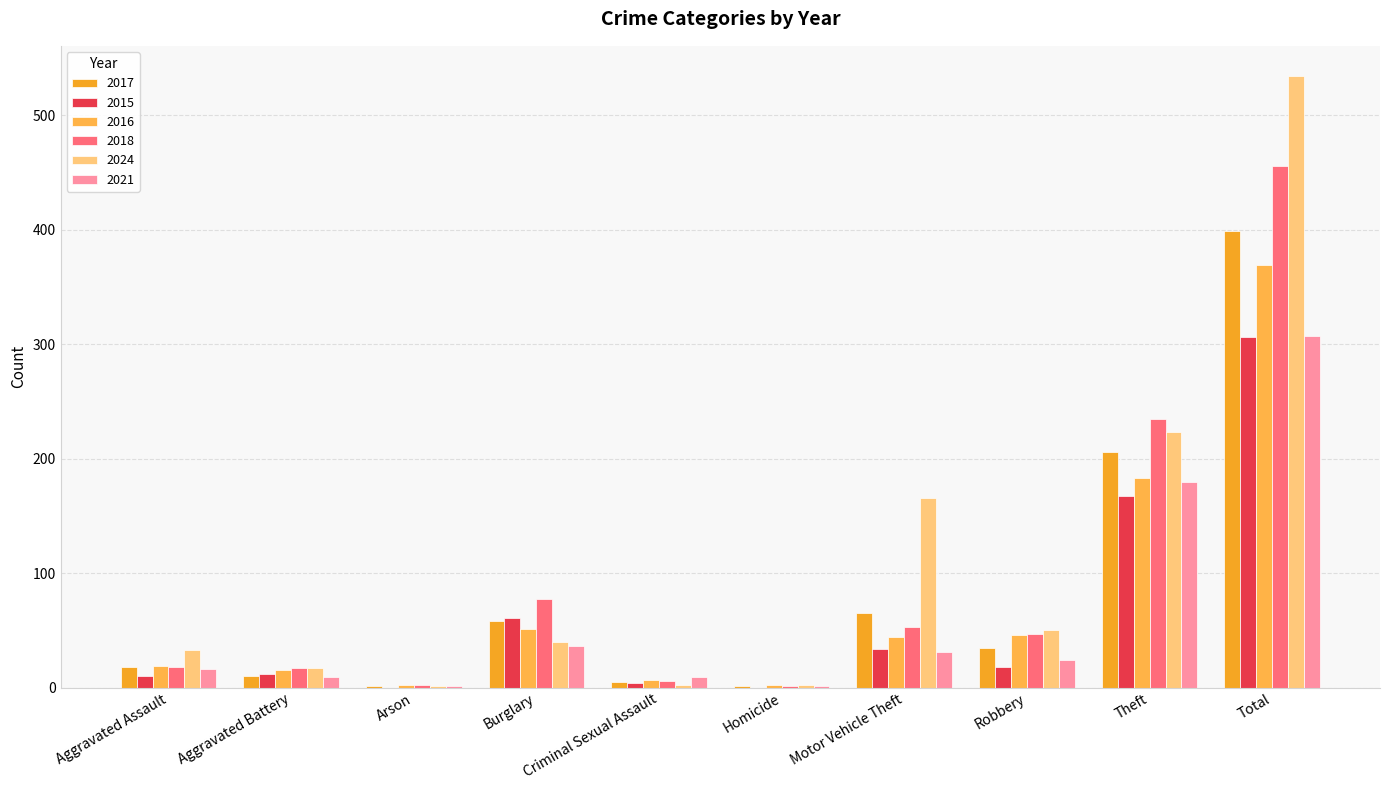

The 2015 series shows 0 at Arson. True or false?

True